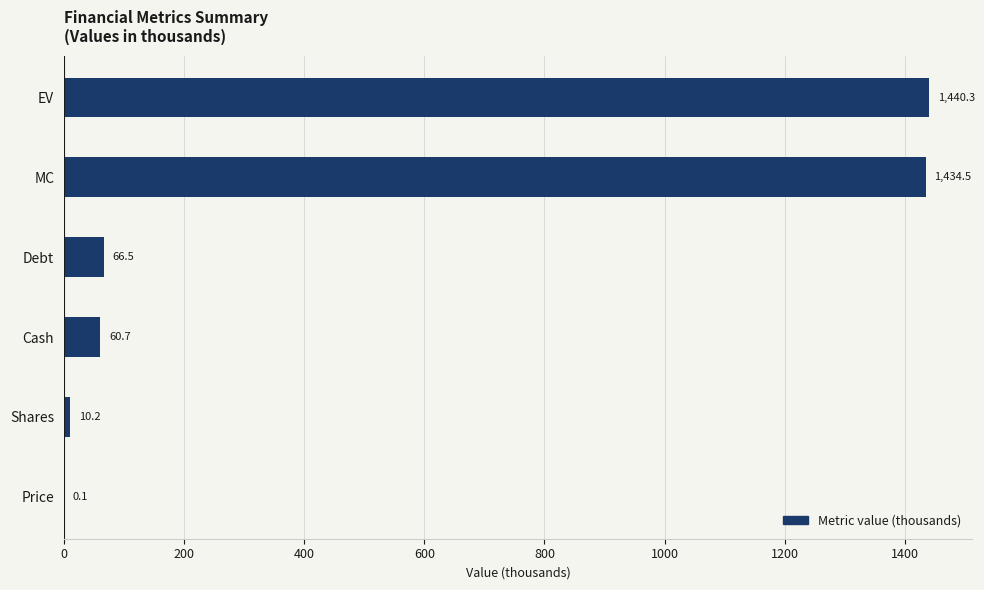

What is the sum of the values at Price and Shares?

10.3